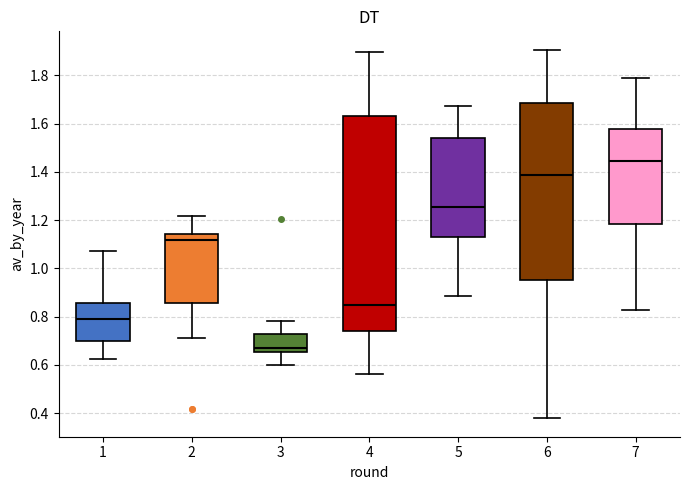

Reading left to right, read every box against the y-axis: the position of its median line, the range the box covers, and the ends of its whiskers. The values are not printed on the chart, so give them approximately, as read against the axis.

1: median 0.78, box 0.70 to 0.86, whiskers 0.62 to 1.06
2: median 1.12, box 0.86 to 1.14, whiskers 0.70 to 1.22
3: median 0.66 (just above the box's lower edge), box 0.66 to 0.72, whiskers 0.60 to 0.78
4: median 0.84, box 0.74 to 1.64, whiskers 0.56 to 1.90
5: median 1.26, box 1.14 to 1.54, whiskers 0.88 to 1.68
6: median 1.38, box 0.96 to 1.68, whiskers 0.38 to 1.90
7: median 1.44, box 1.18 to 1.58, whiskers 0.82 to 1.78